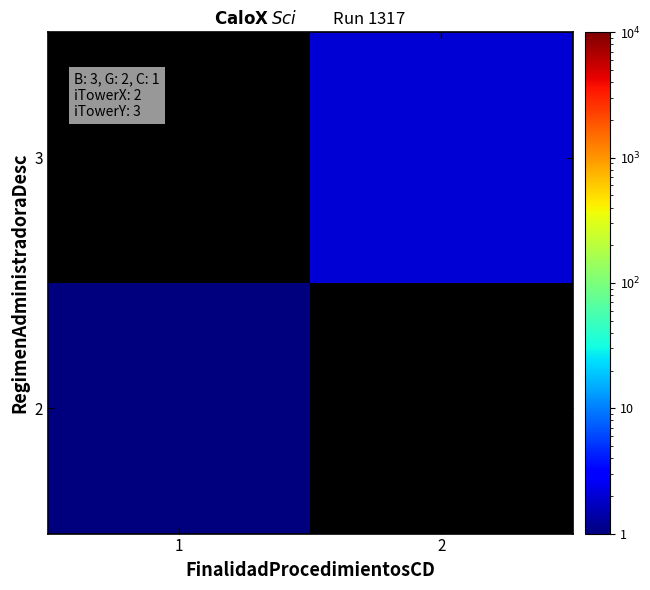

List the labels in order of 3 value, largest first.

1, 2